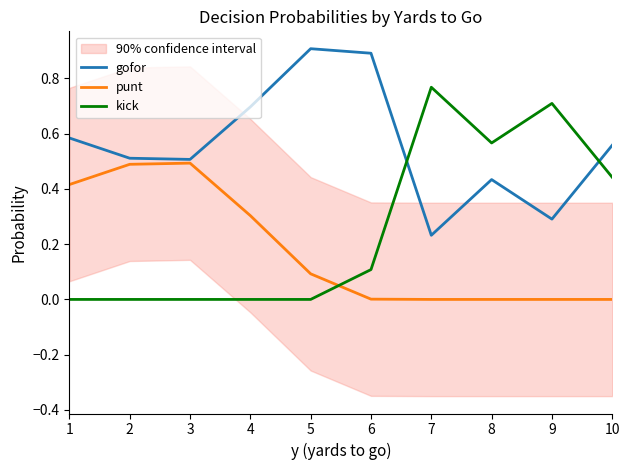

List the series in order of their overall mean, highest first.

gofor, kick, punt